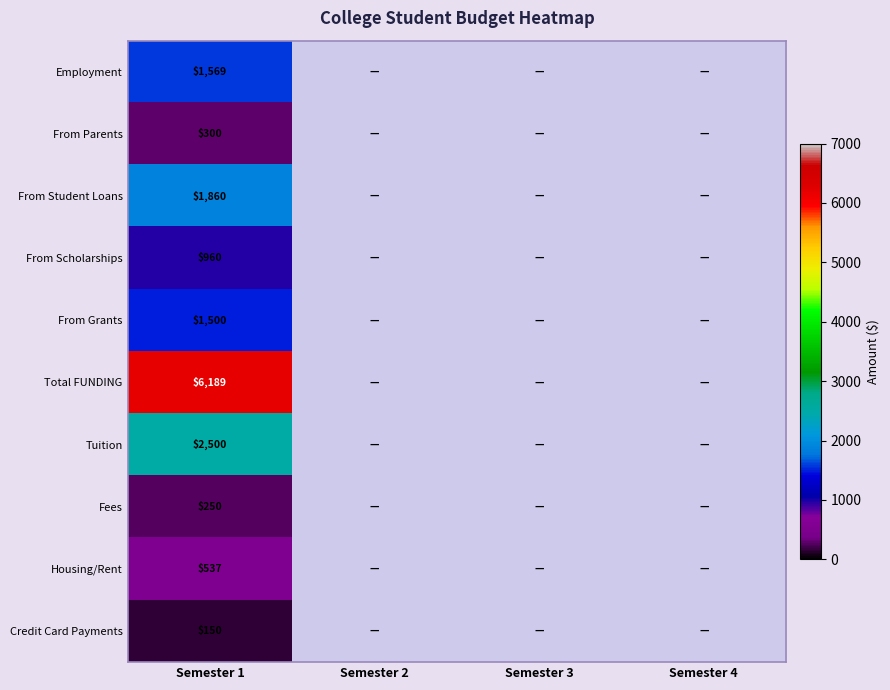

At which label does Total FUNDING reach its peak?

Semester 1